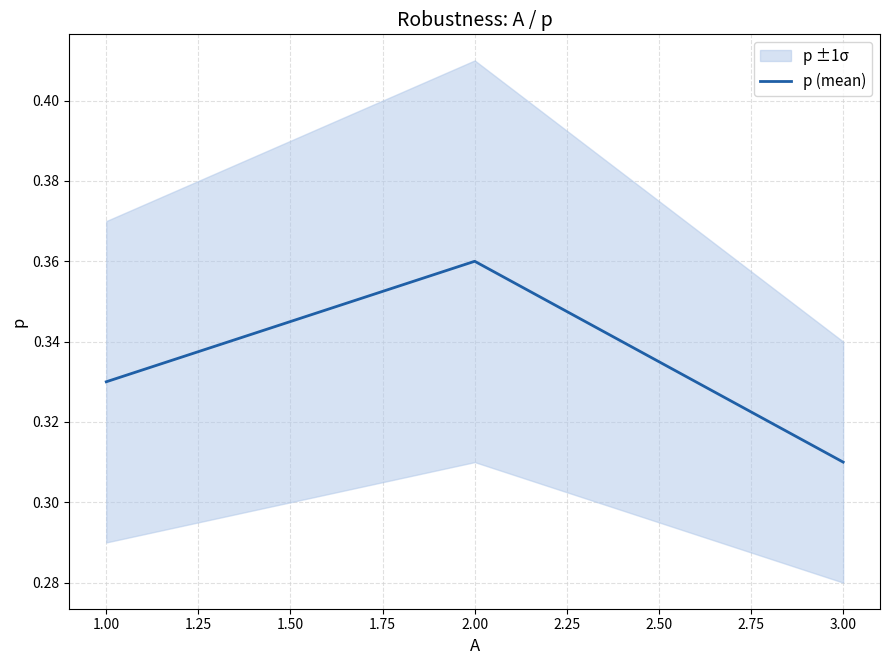

How many lines are shown in the chart?

1